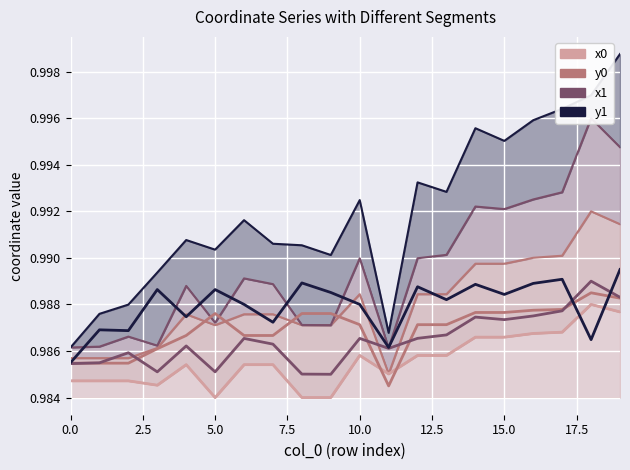

Which series ends up on top after the final intersection of y1 and y0?

y1